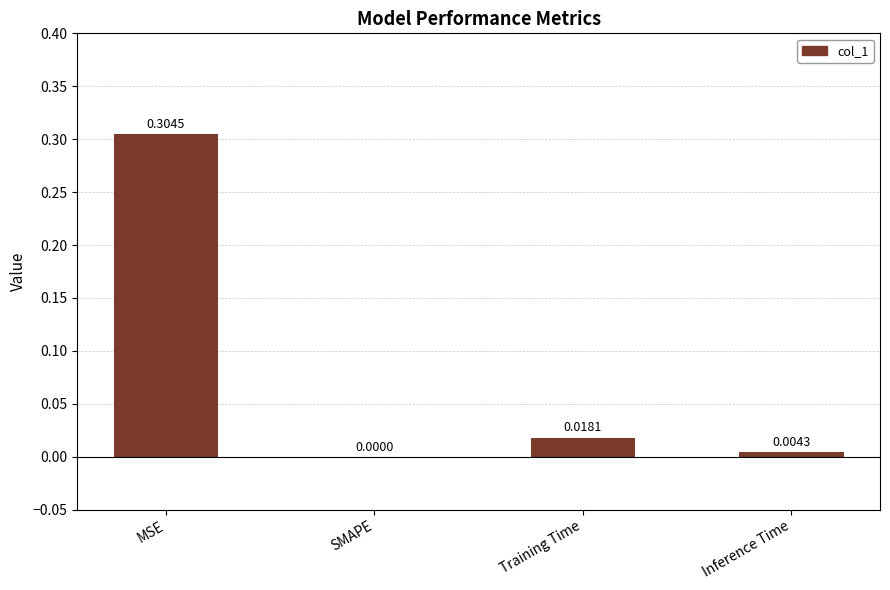

What is the average value?

0.1